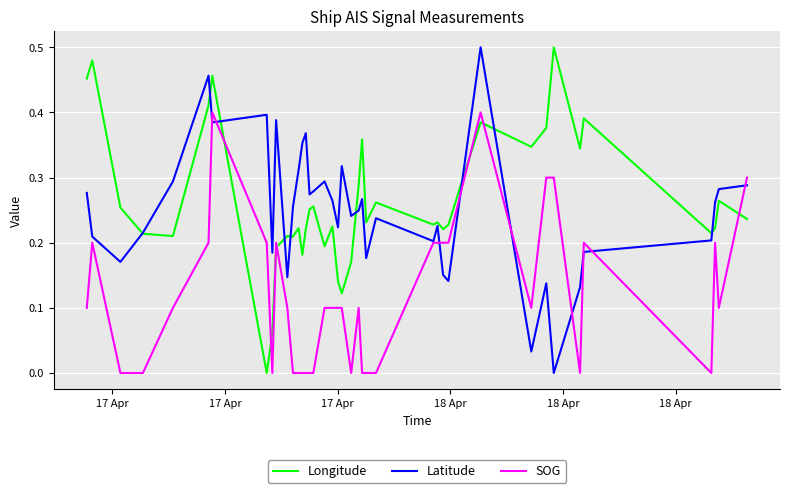

How many values in Longitude are above zero?

39